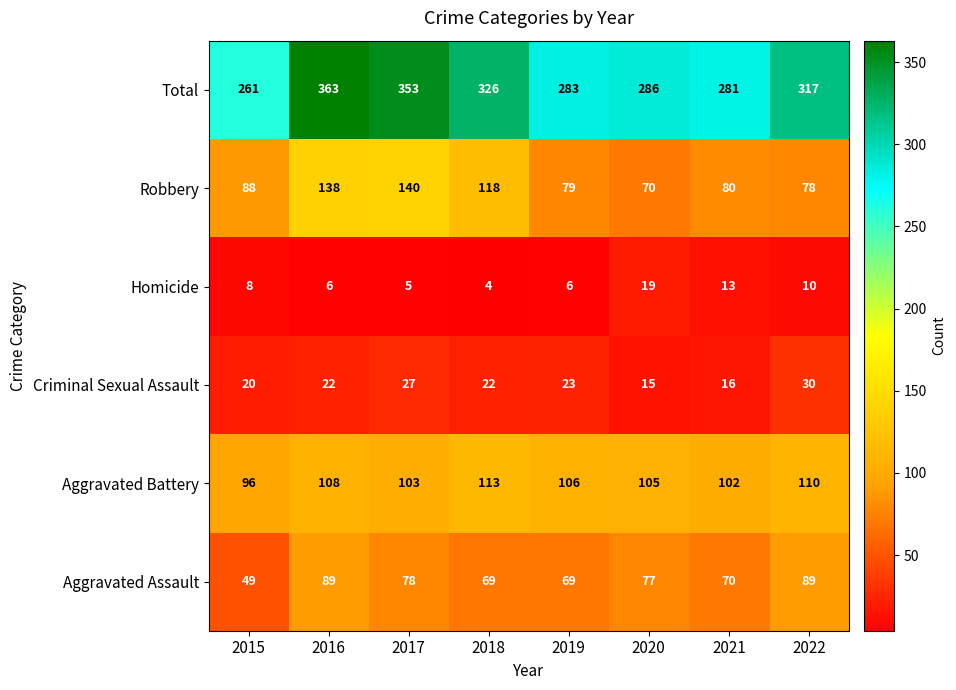

What is the total value across all series at 2015?

522